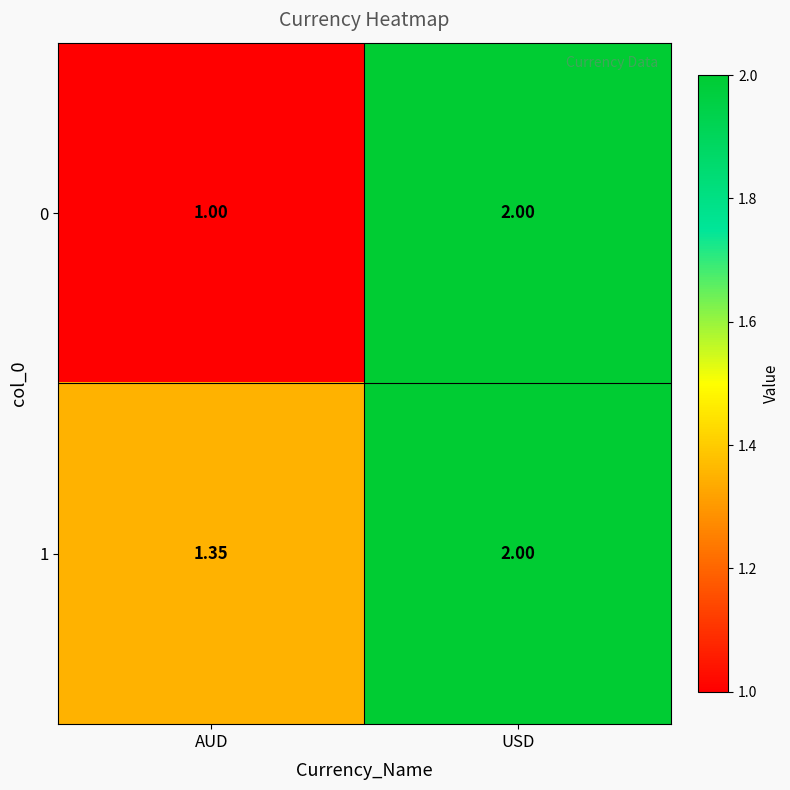

Which category has the highest value in the 1 series?

USD